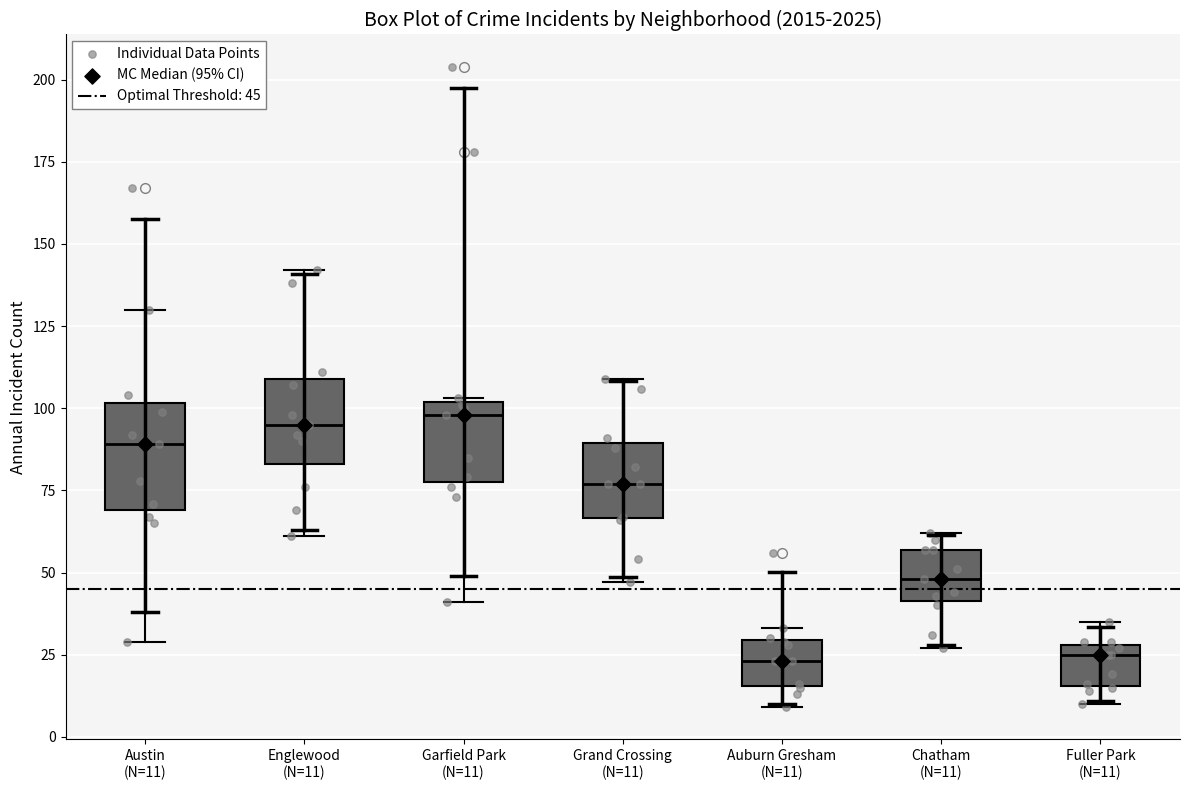

Which box is the tallest, from its lower edge to its upper edge?

Austin (N=11)